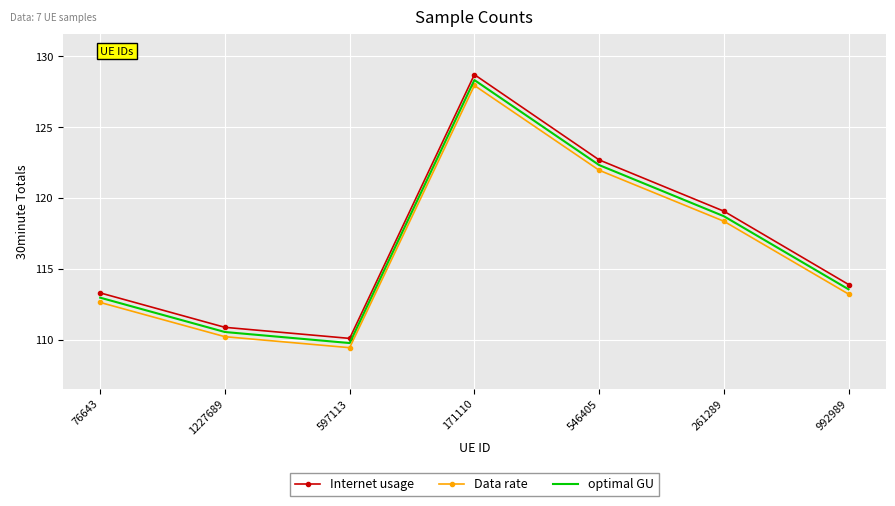

Rank the series at 992989 from lowest to highest value.

Data rate, optimal GU, Internet usage